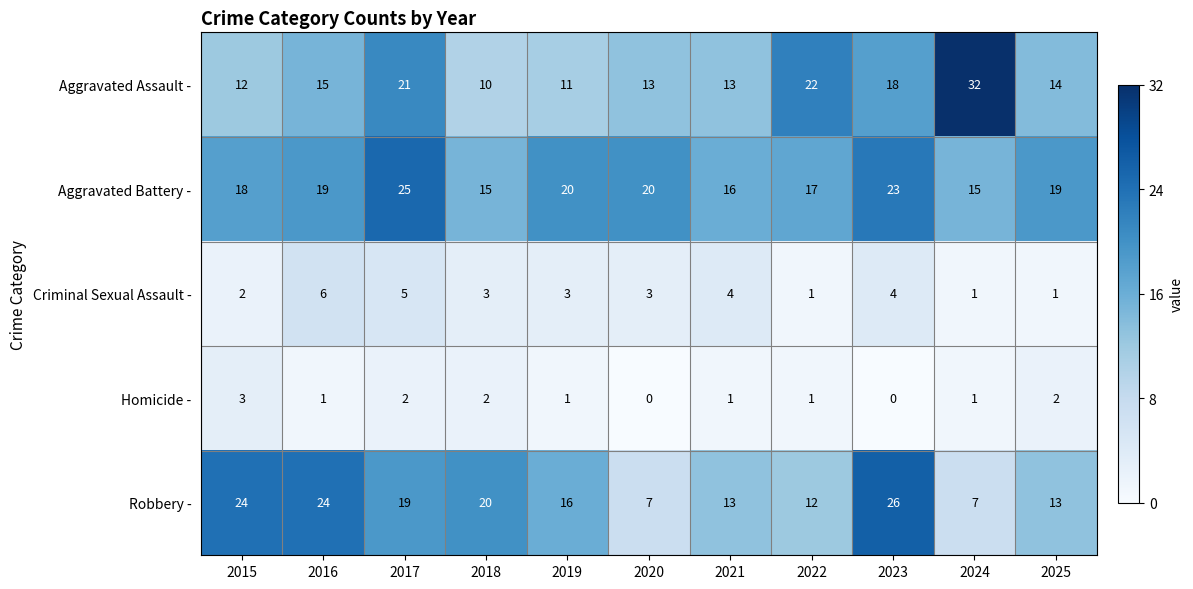

Which series has the largest total across all categories?

Aggravated Battery -